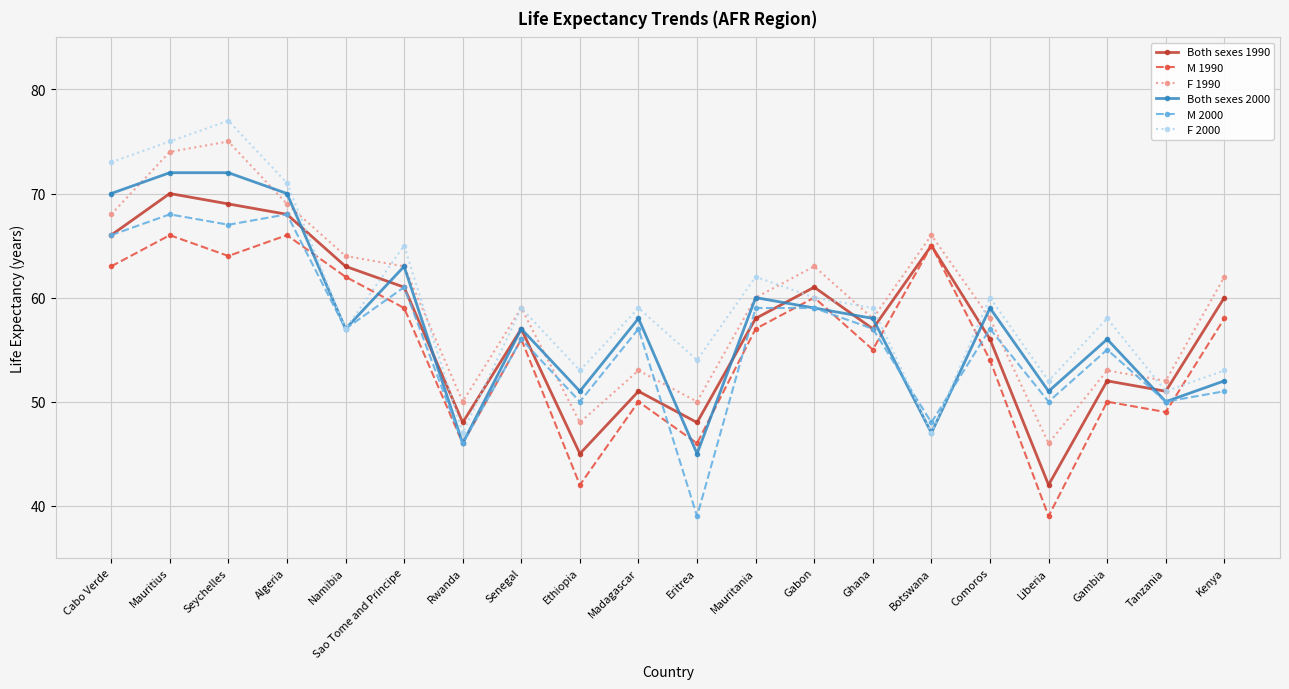

What is the value of the M 2000 point at the 17th from the left?

50